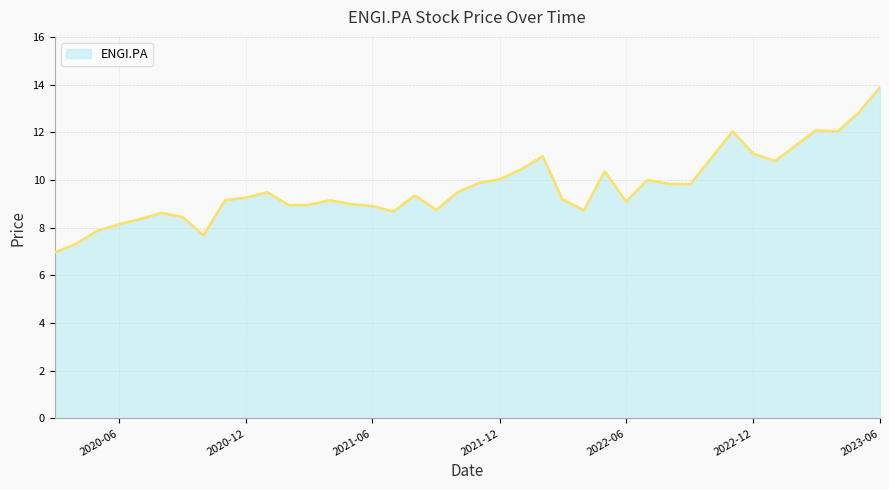

What is the difference between the maximum and minimum values?

6.9